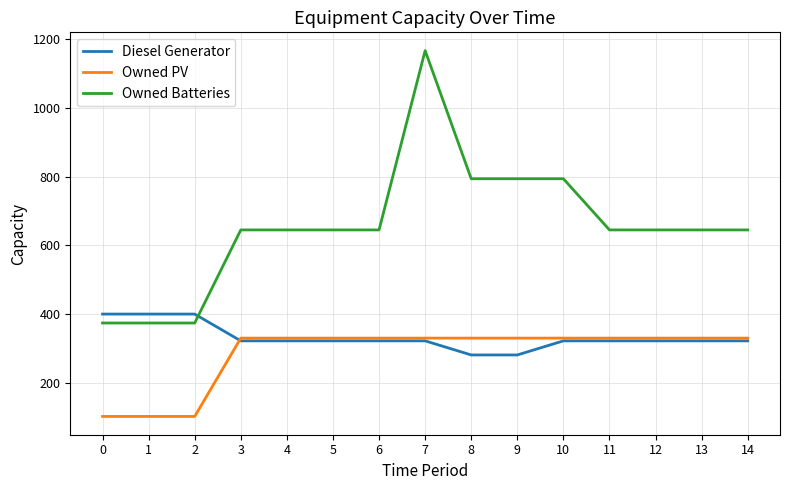

At how many categories does at least one series exceed 238?

15